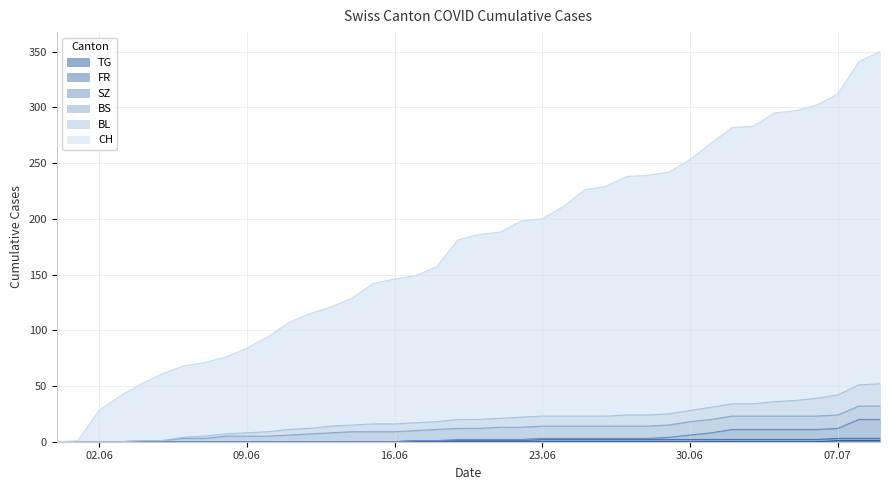

True or false: SZ has more than 2 interior local peaks.

False